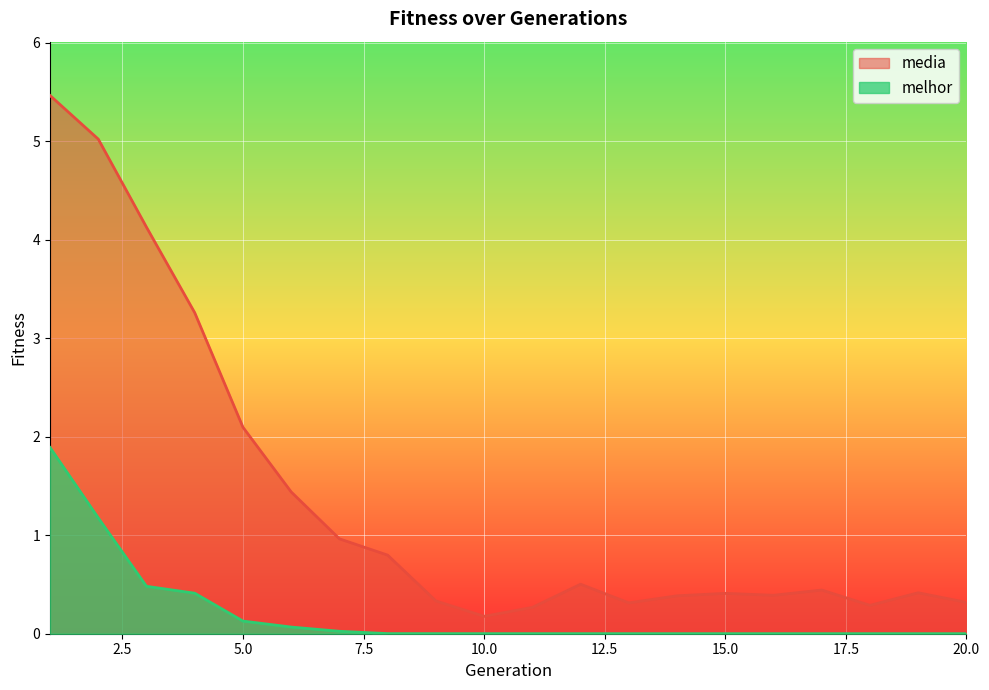

List the series in order of their overall mean, highest first.

media, melhor